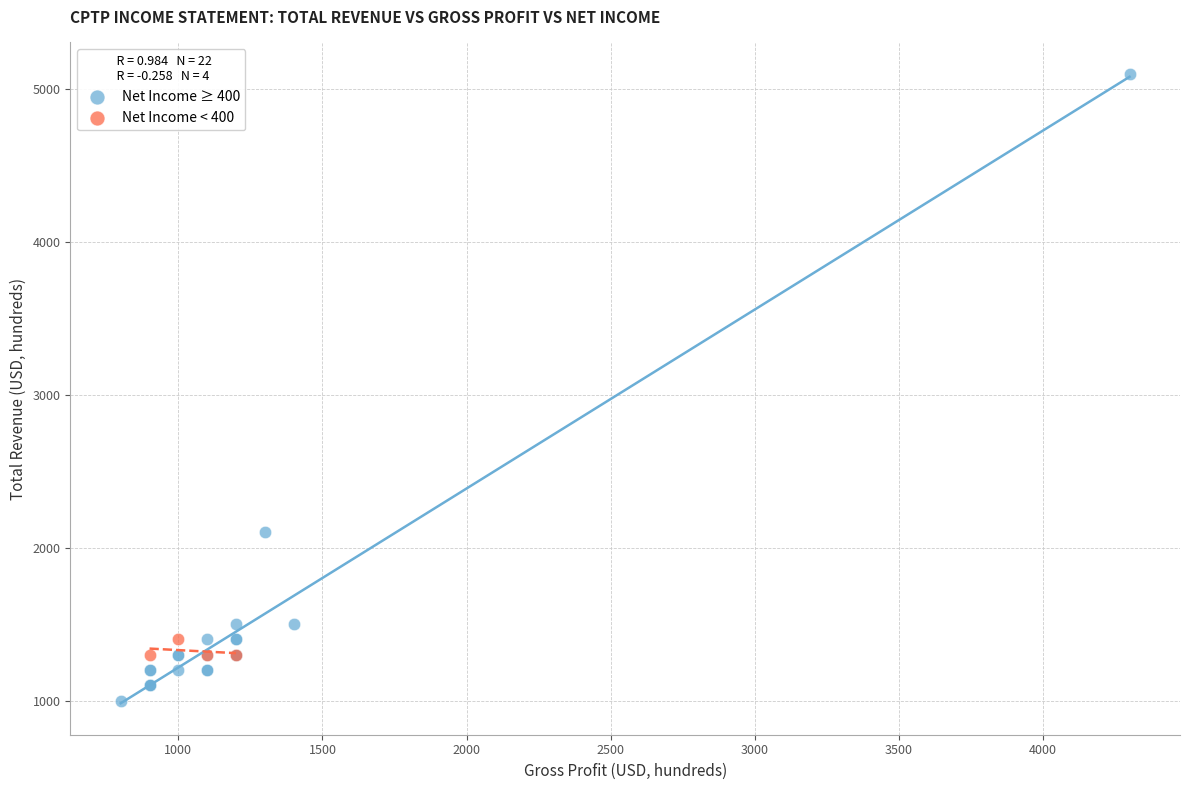

Which series has the largest Y range (max minus min)?

Net Income ≥ 400